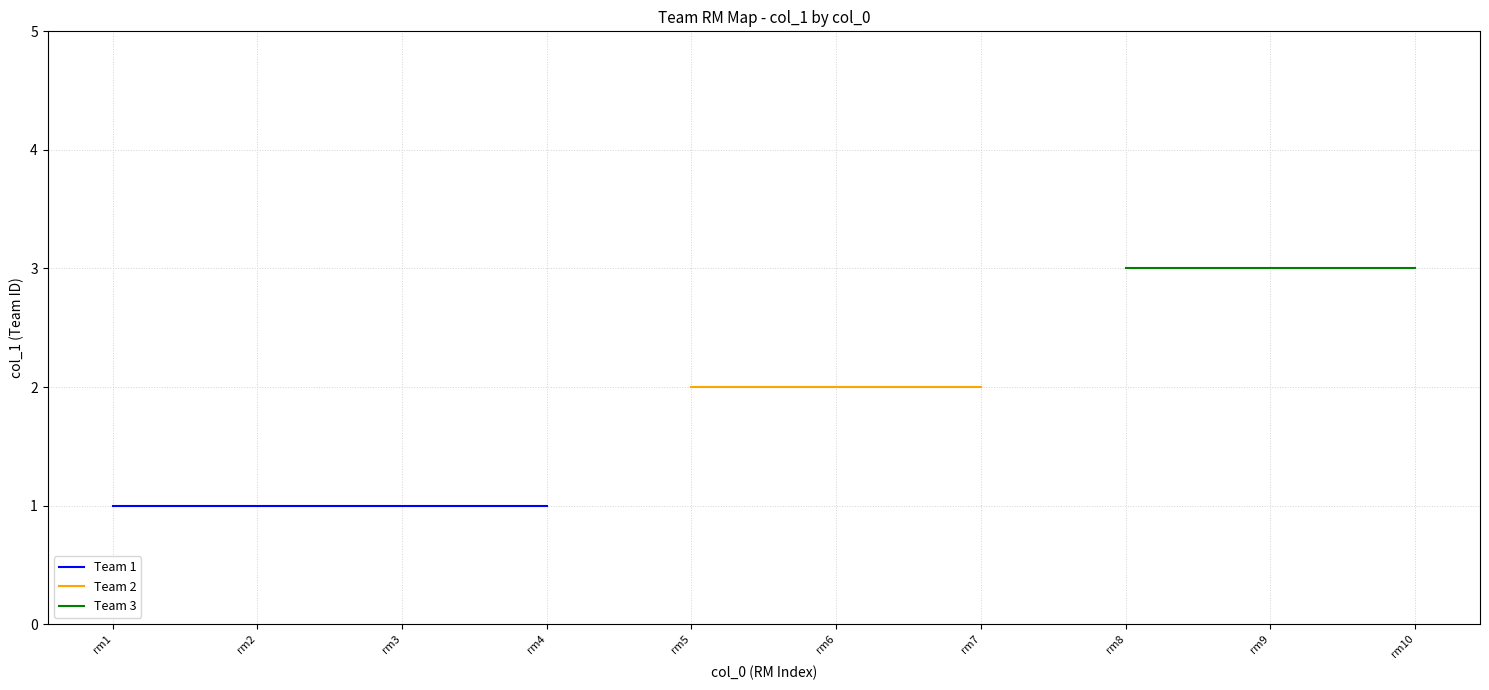

The team_1 series shows 2 at rm2. True or false?

False